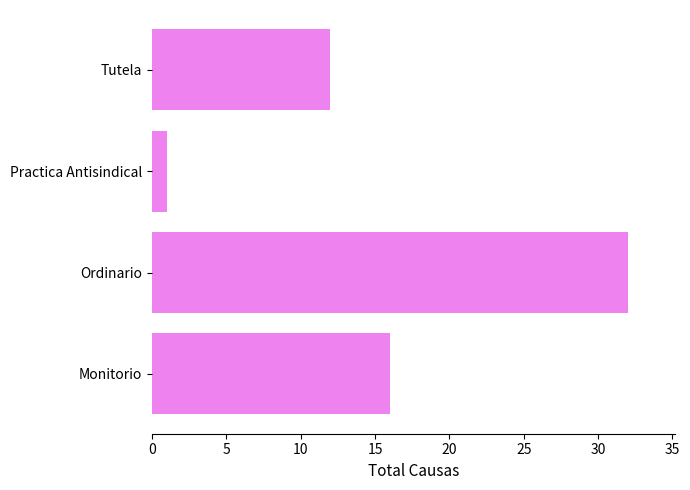

Count the number of data series in this chart.

1